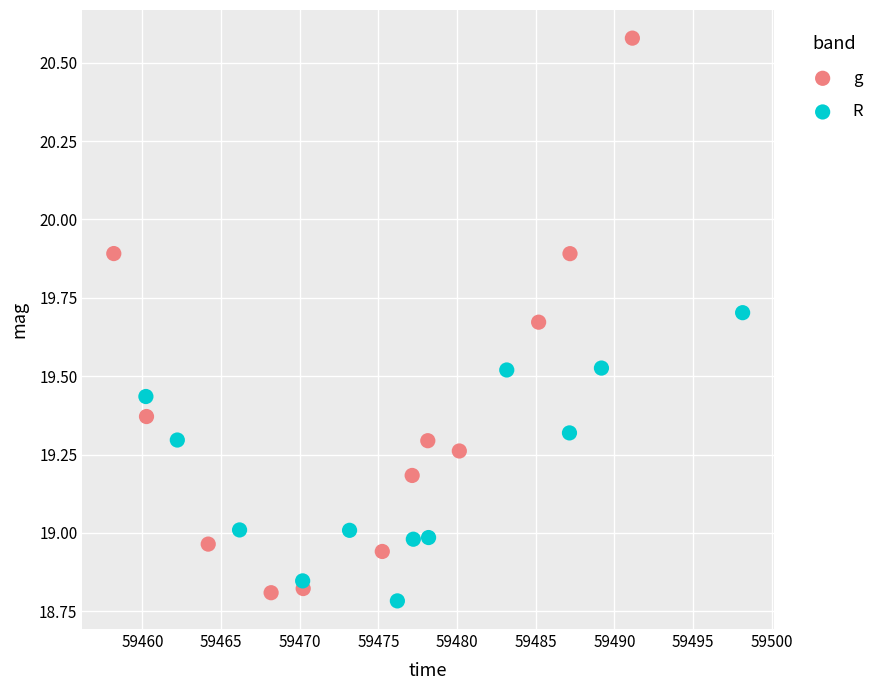

Which series has the widest spread of Y values?

g